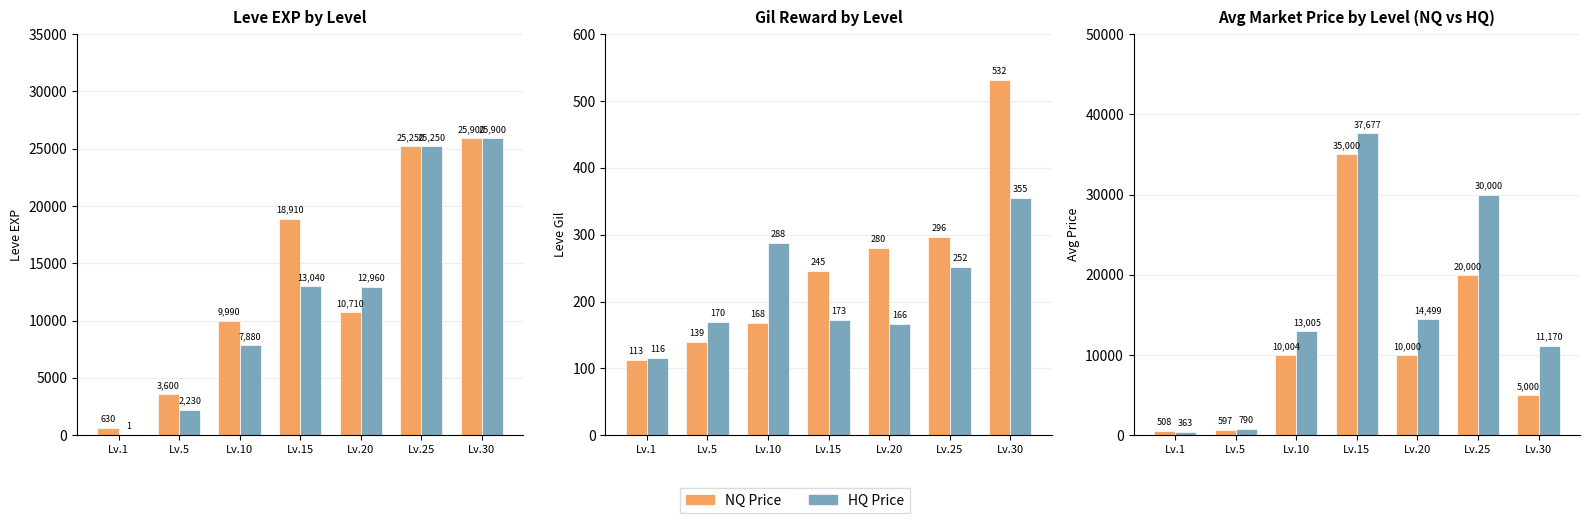

What is the average value of the NQ Price series?

11587.0